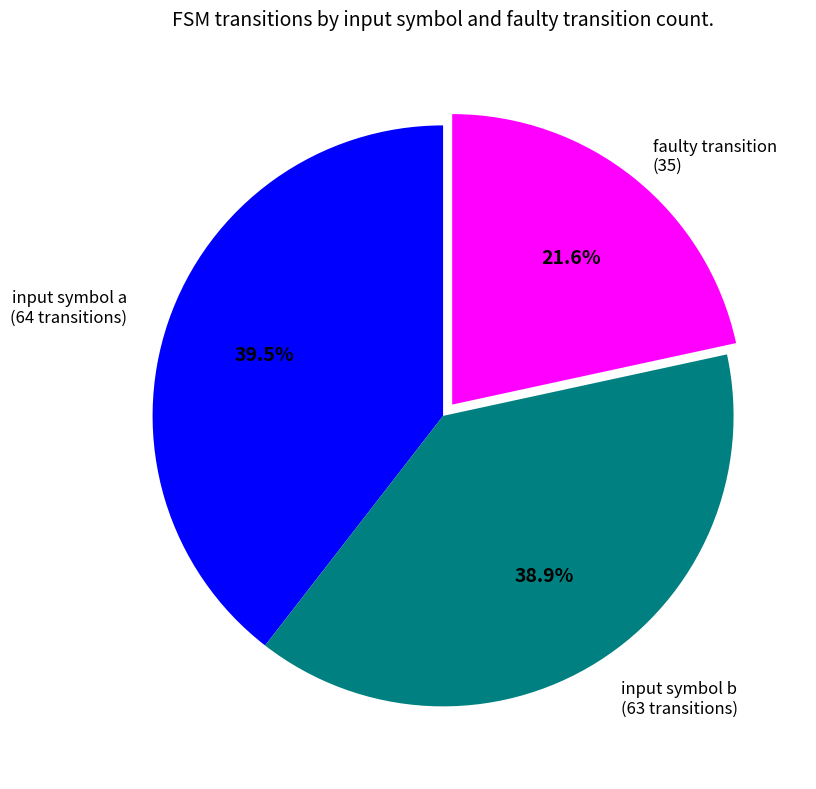

Is there any slice that represents more than half of the pie?

No